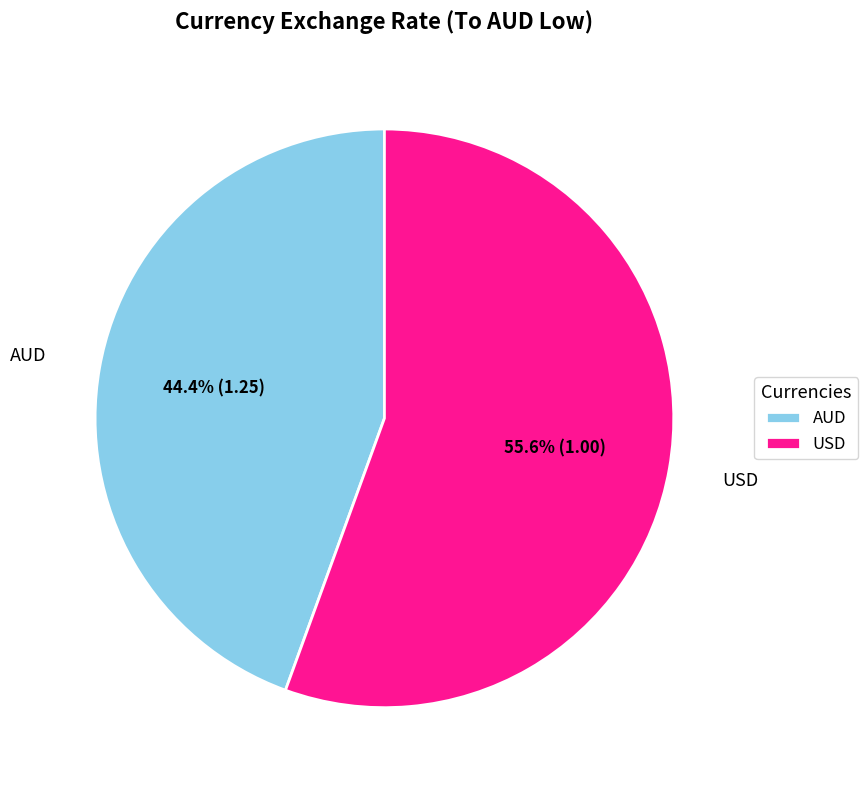

Is the sum of AUD and USD greater than half?

Yes